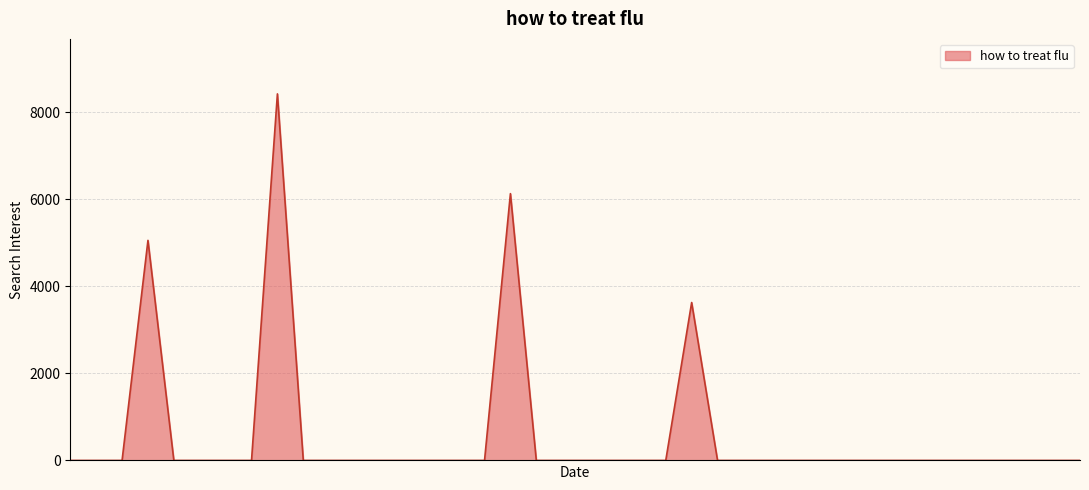

How many series are shown in this chart?

1